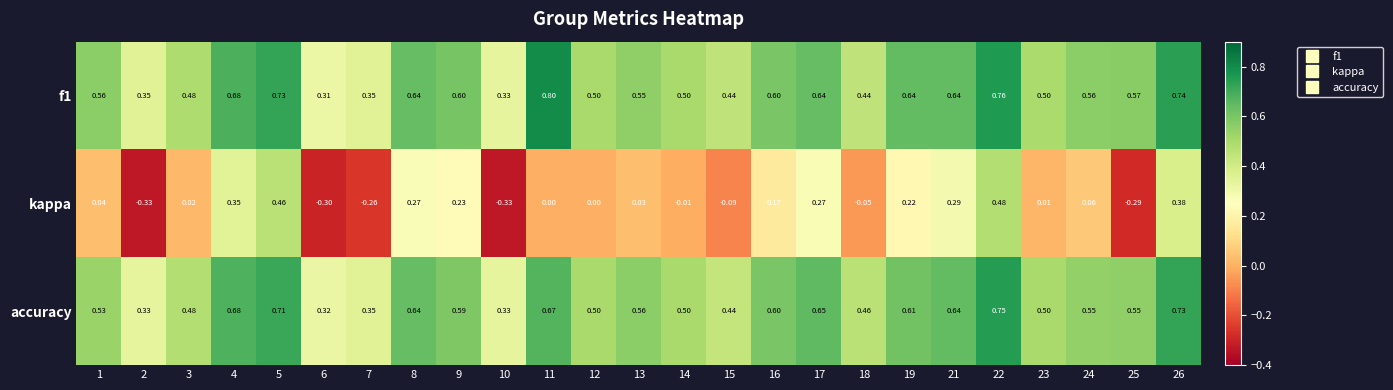

How many categories are shown in the chart?

25